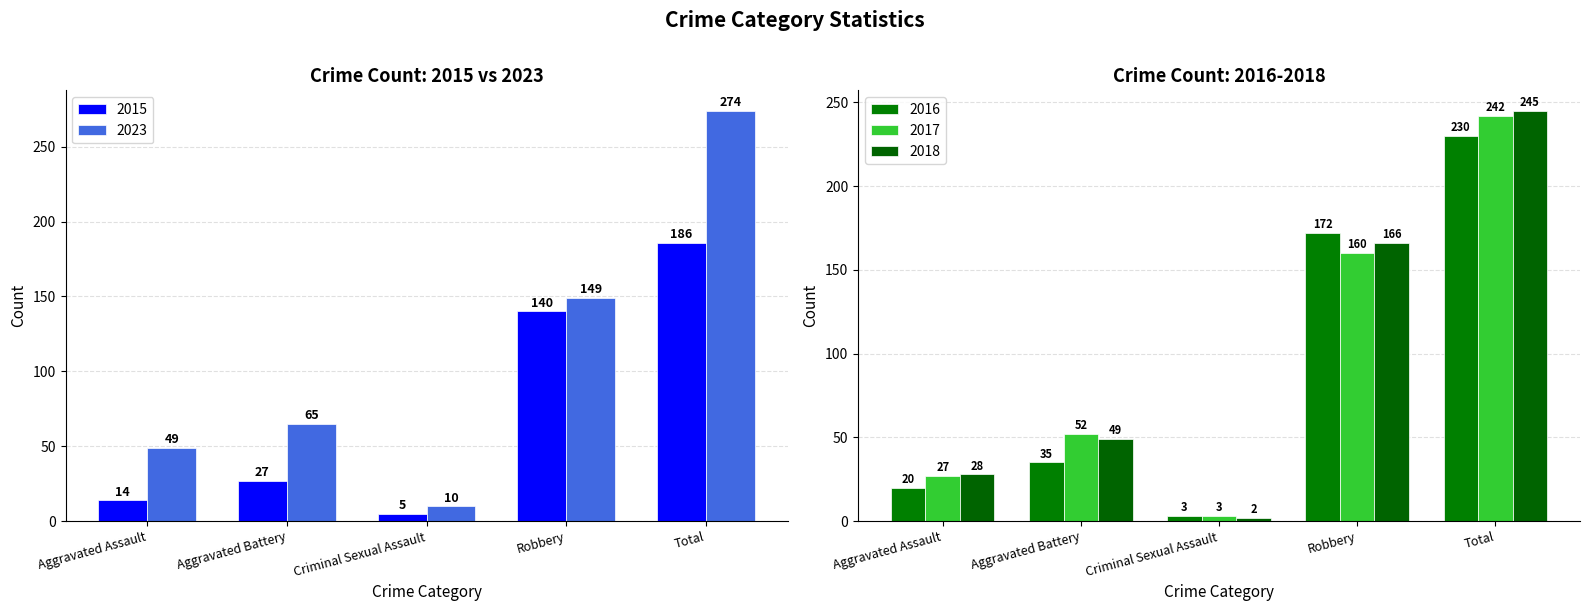

List the series in order of their peak value, lowest first.

2015, 2016, 2017, 2018, 2023